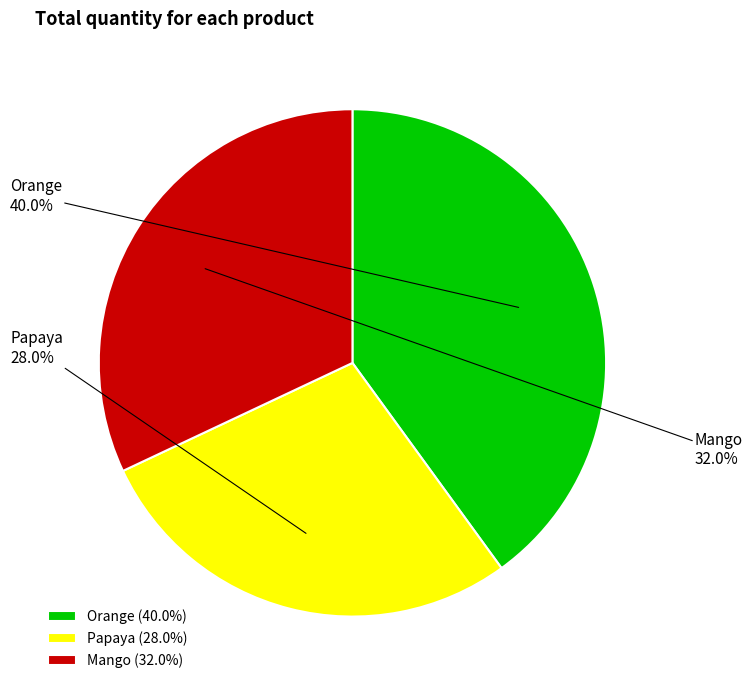

What is the smallest slice in the pie chart?

Papaya